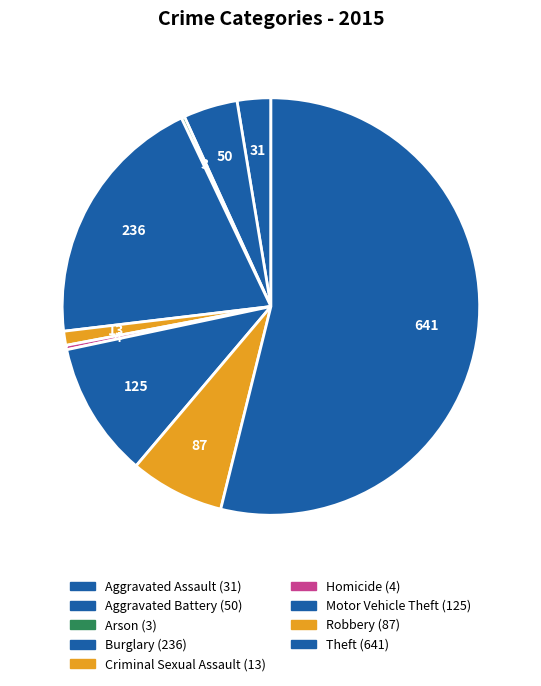

How many segments does this pie chart have?

9